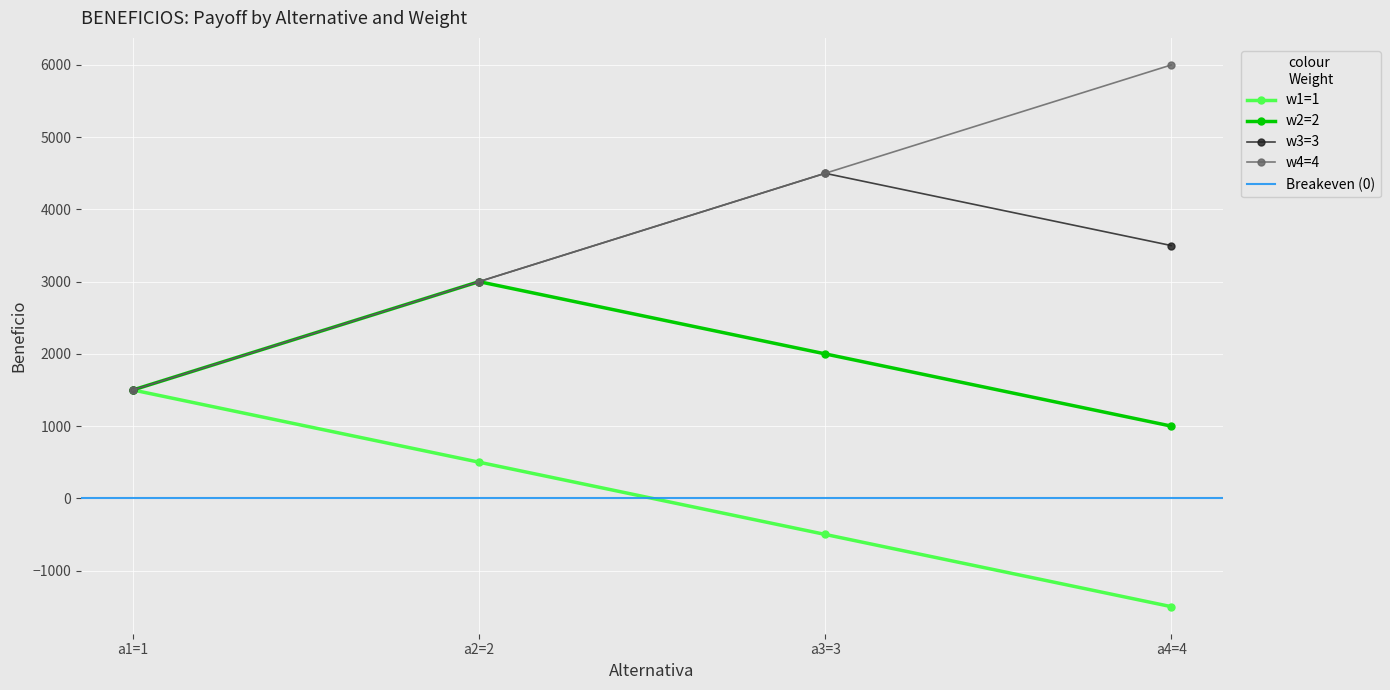

Which series has the largest range (max minus min)?

w4=4